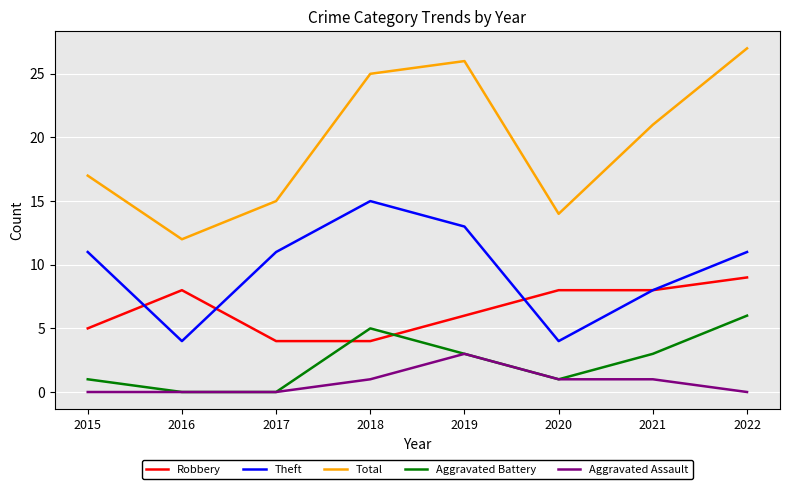

Which series has the largest total across all categories?

Total